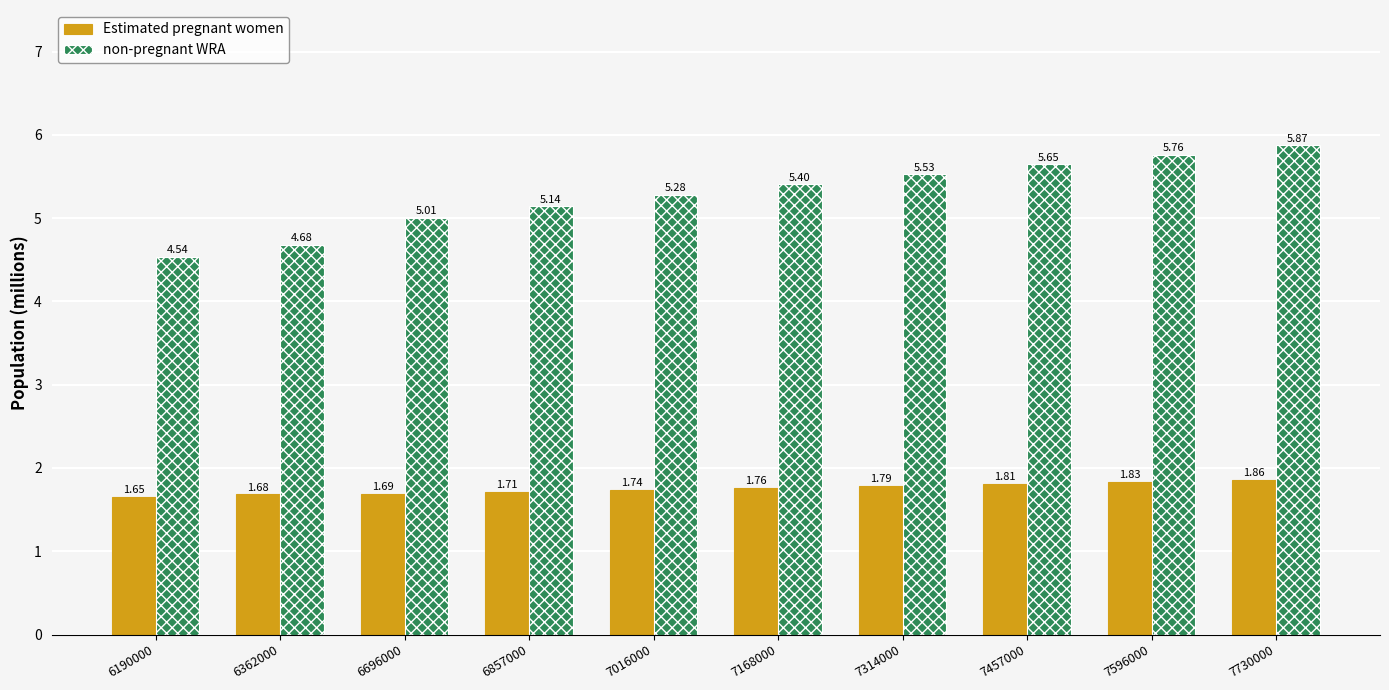

What is the sum of all Estimated pregnant women values?

17.5